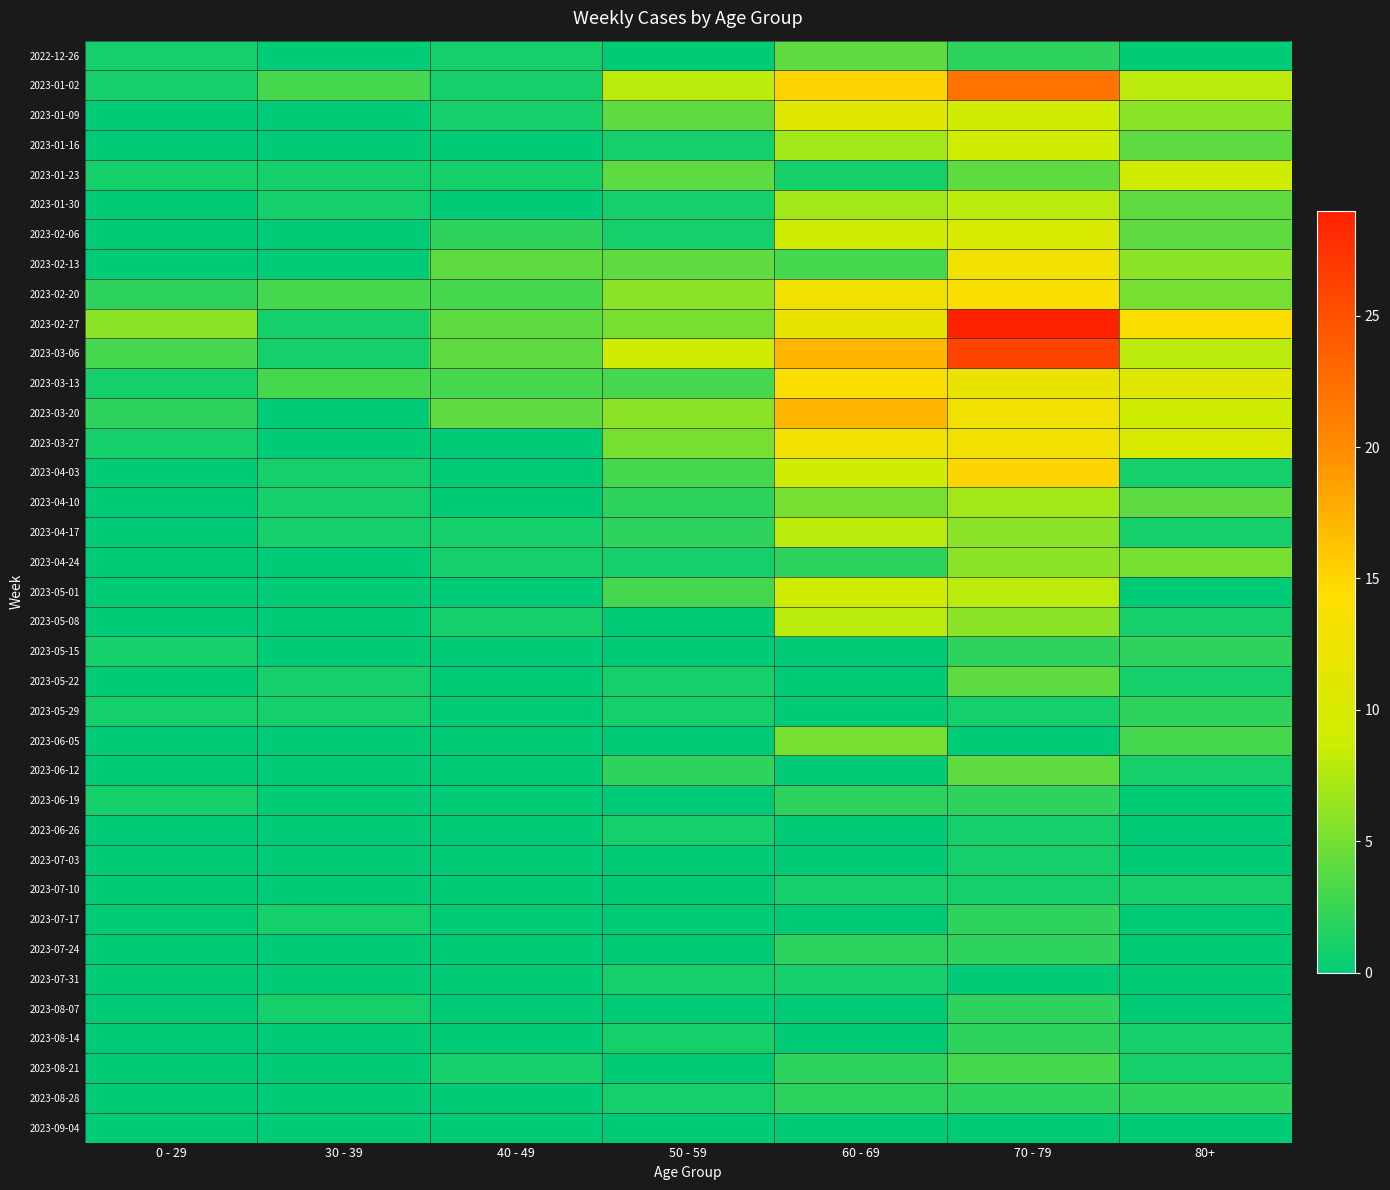

What is the total value across all series at 40 - 49?

32